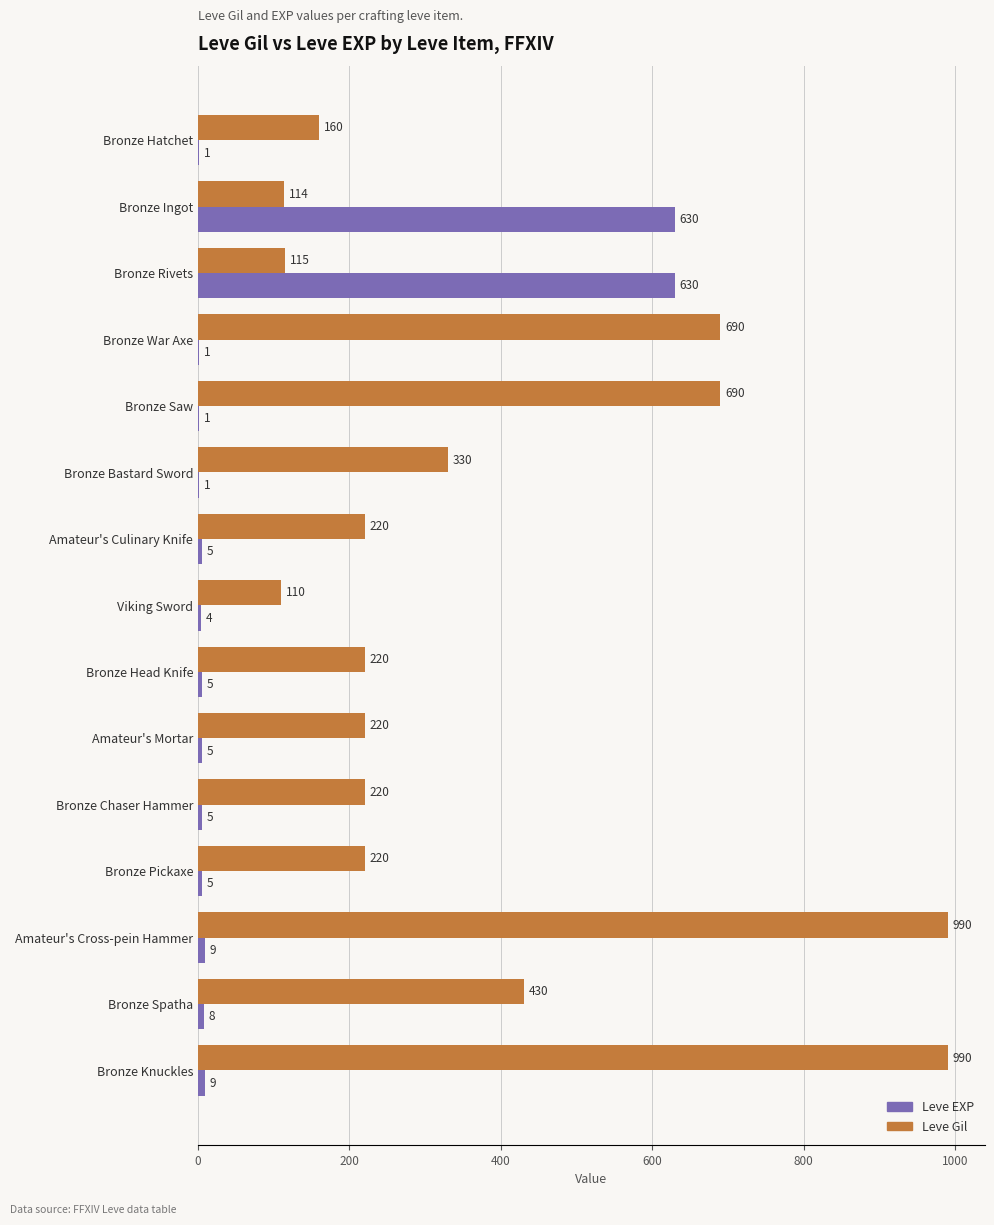

What is the sum of the Leve Gil values at Bronze Chaser Hammer and Bronze War Axe?

910